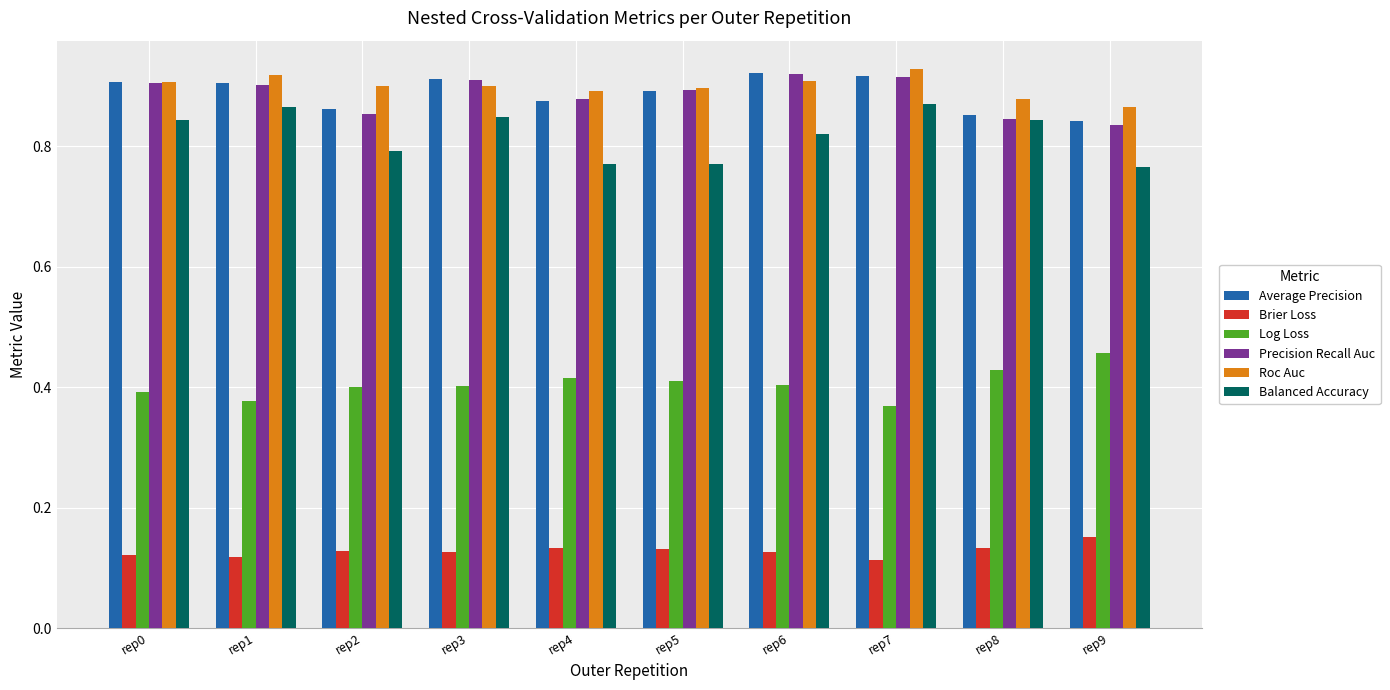

How many bars are there in total?

60